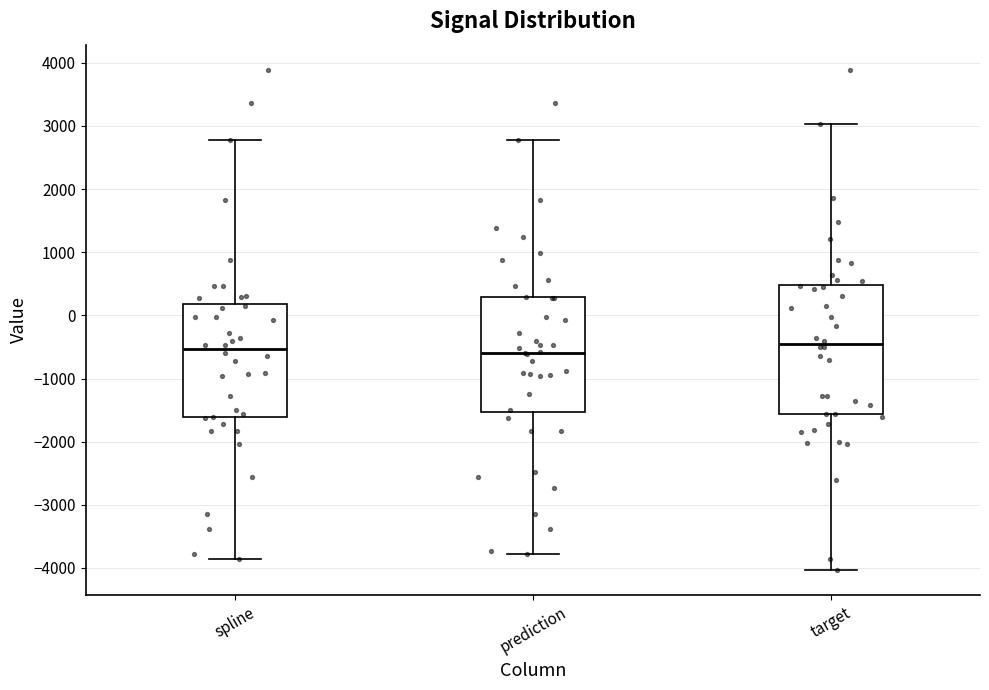

Which box is the tallest, from its lower edge to its upper edge?

target